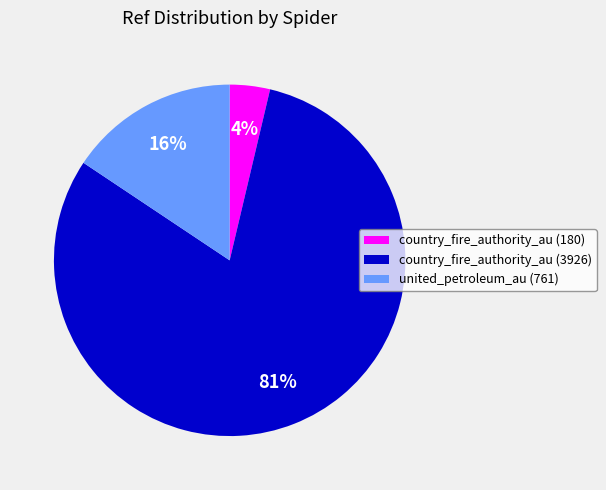

To the nearest percent, what percentage of the pie is united_petroleum_au (761)?

16%